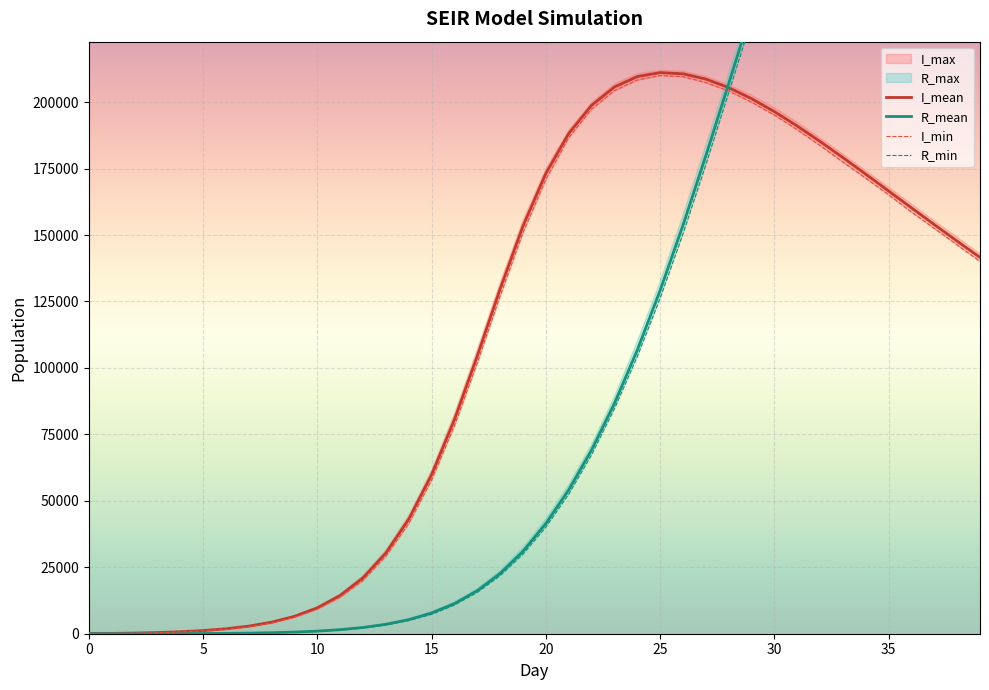

Where is I_mean nearest to the value 105572?

17